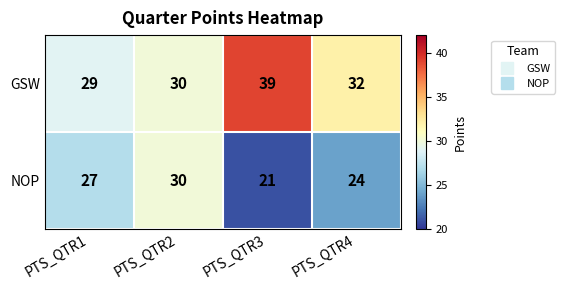

Where is NOP nearest to the value 25?

PTS_QTR4